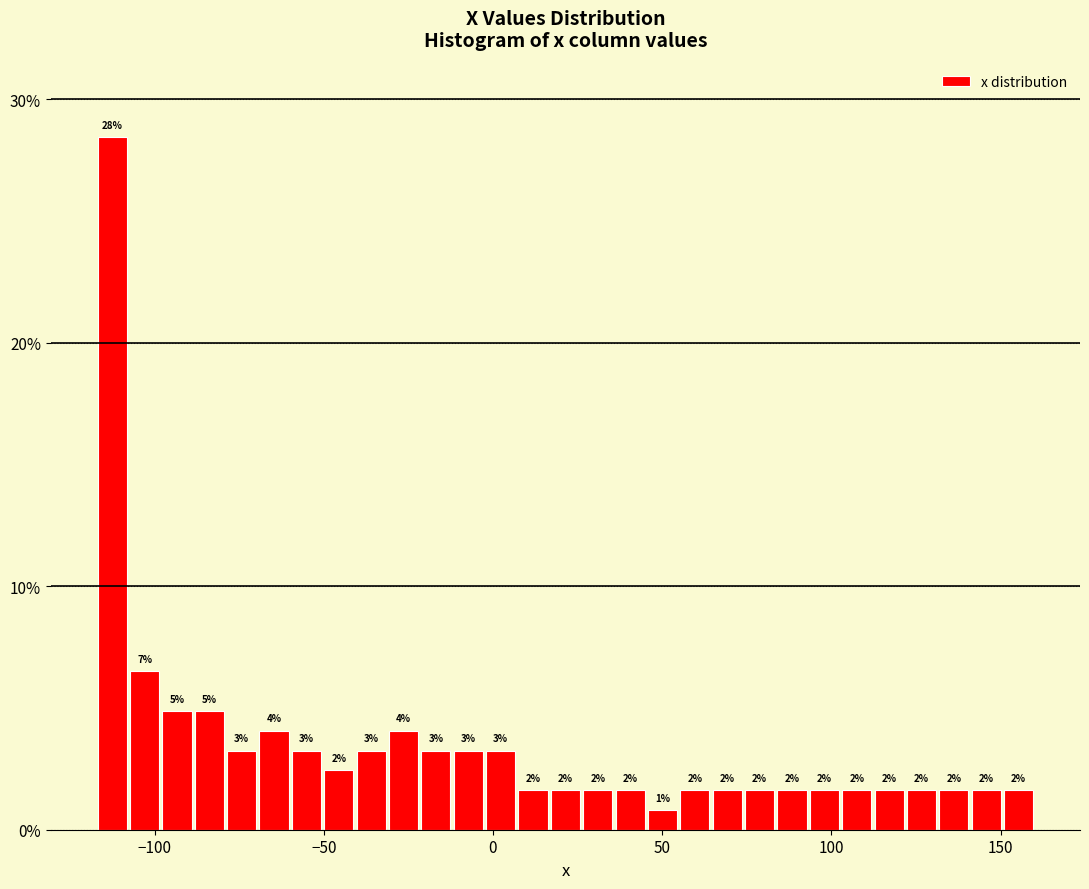

Around what value on the x-axis is the tallest bar? Give the approximate position of its centre, as read against the axis.

-115